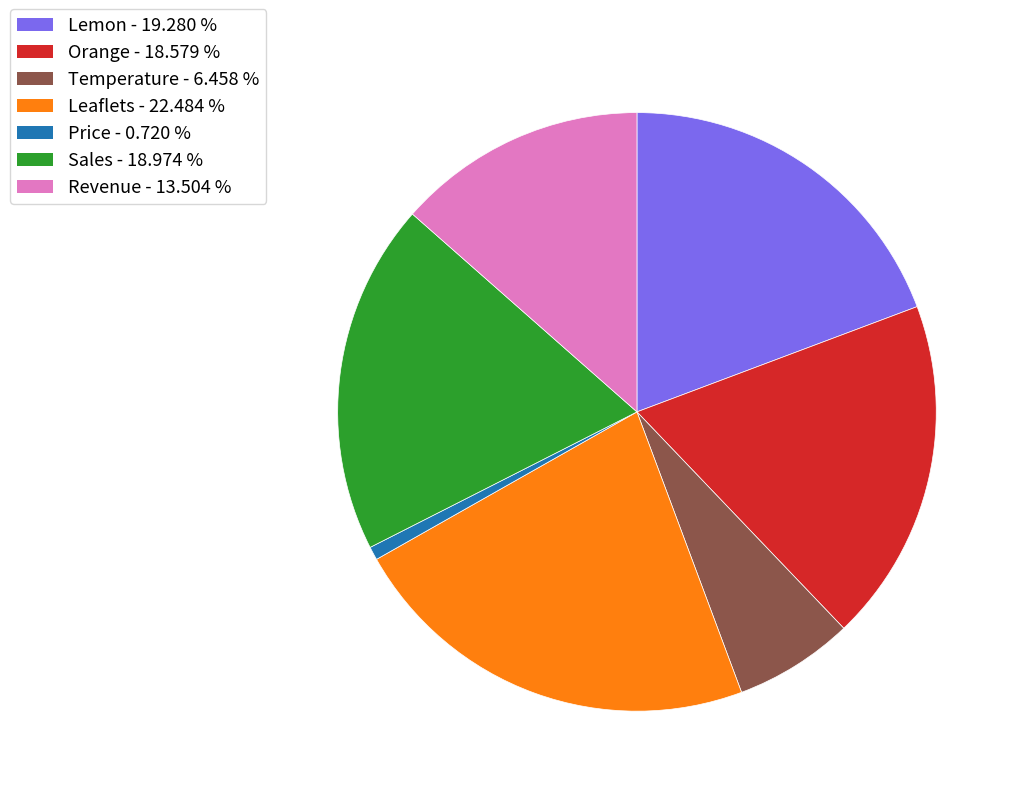

Which has a higher value, Lemon or Temperature?

Lemon